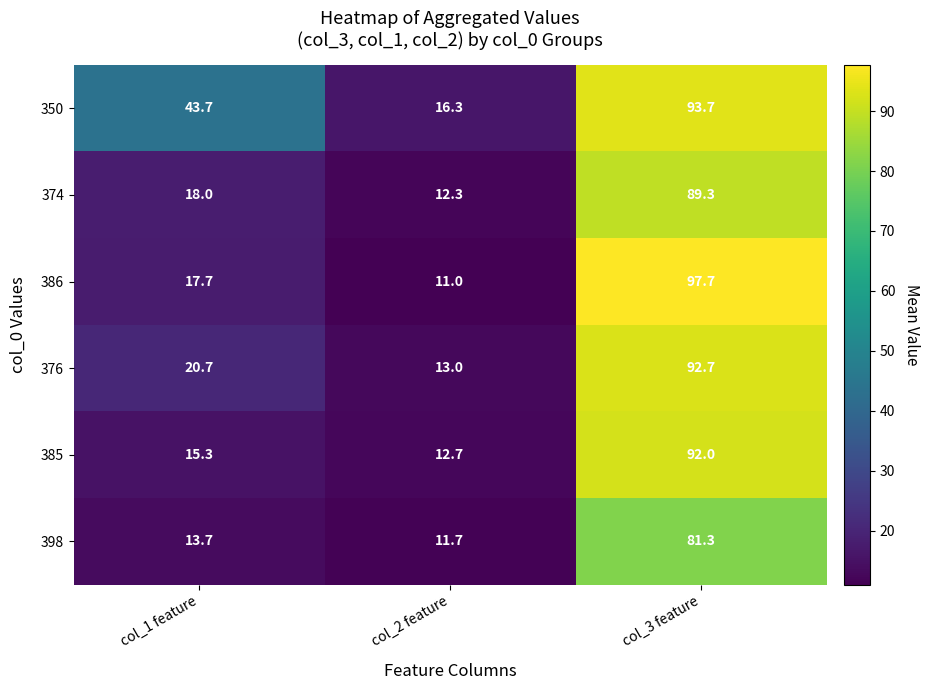

Where is 398 nearest to the value 46?

col_1 feature